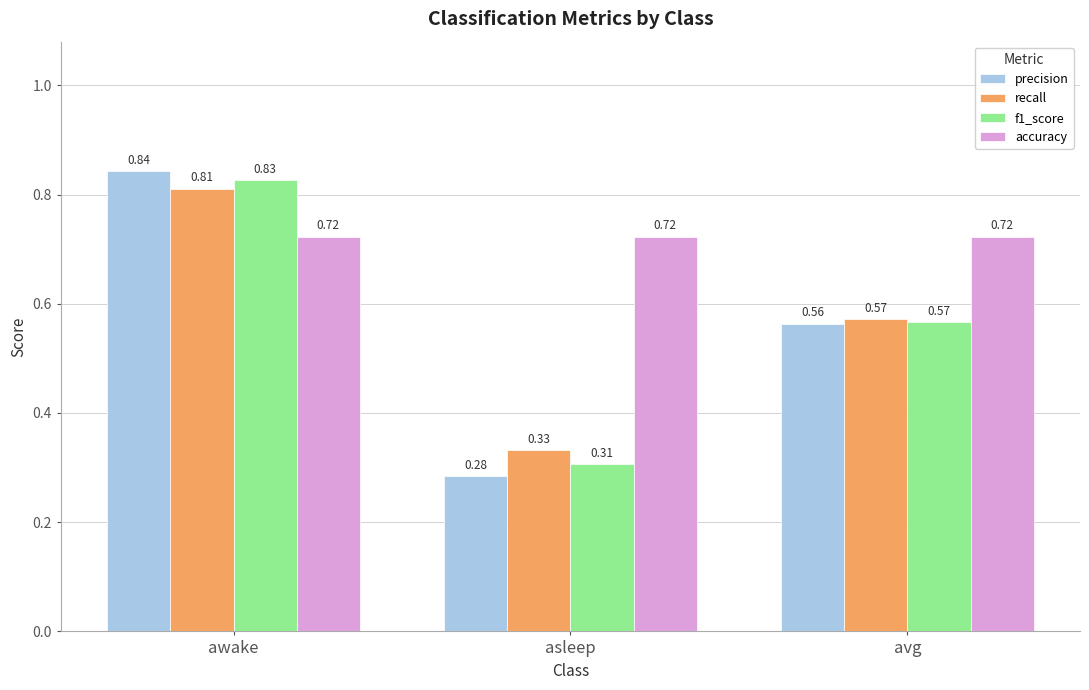

True or false: recall has a value of 0.1 at asleep.

False